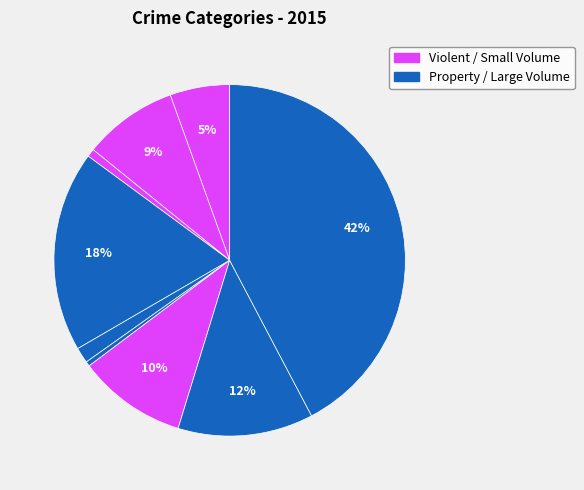

To the nearest percent, what is the difference between the largest and smallest slice percentages?

42%